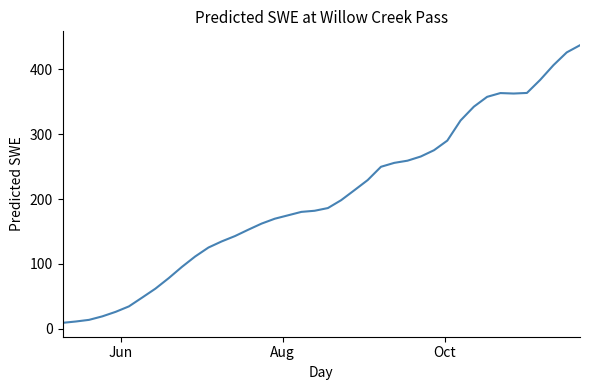

What is the greatest value displayed?

437.4